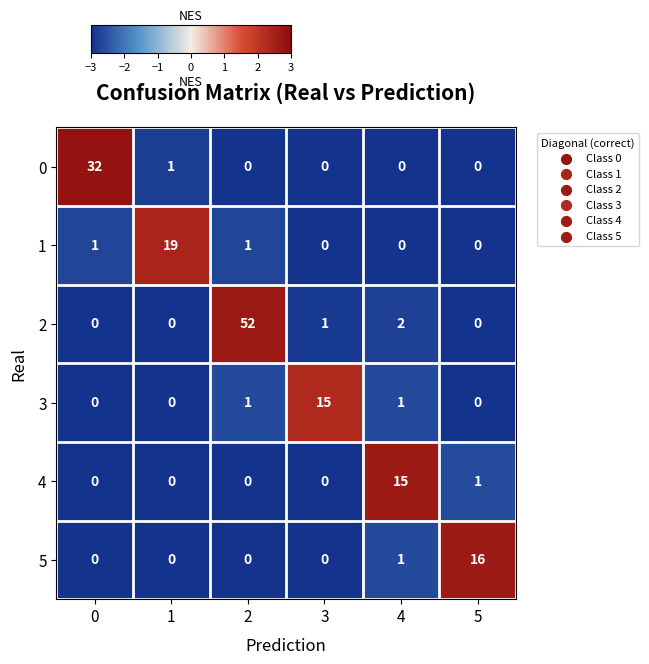

What is the total value across all series at 1?

20